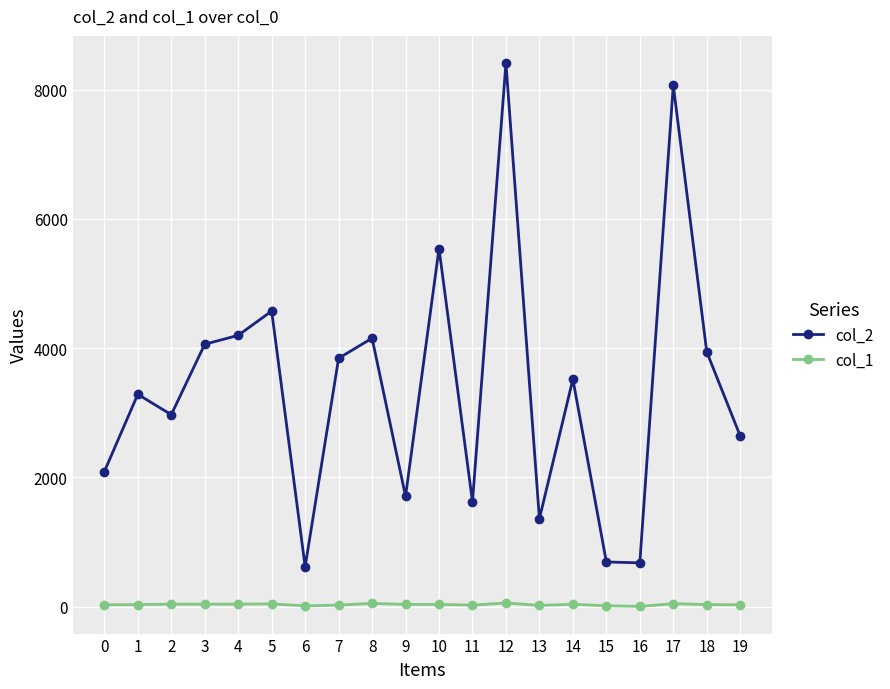

What are all the series names shown in the legend?

col_2, col_1